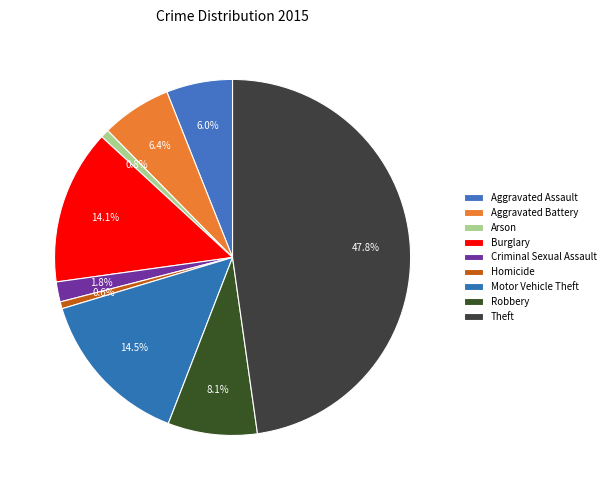

How many slices are in this pie chart?

9